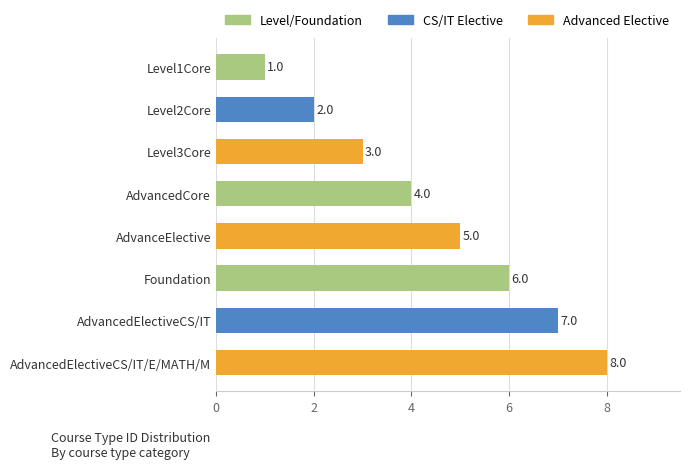

What is the maximum value shown in the chart?

8